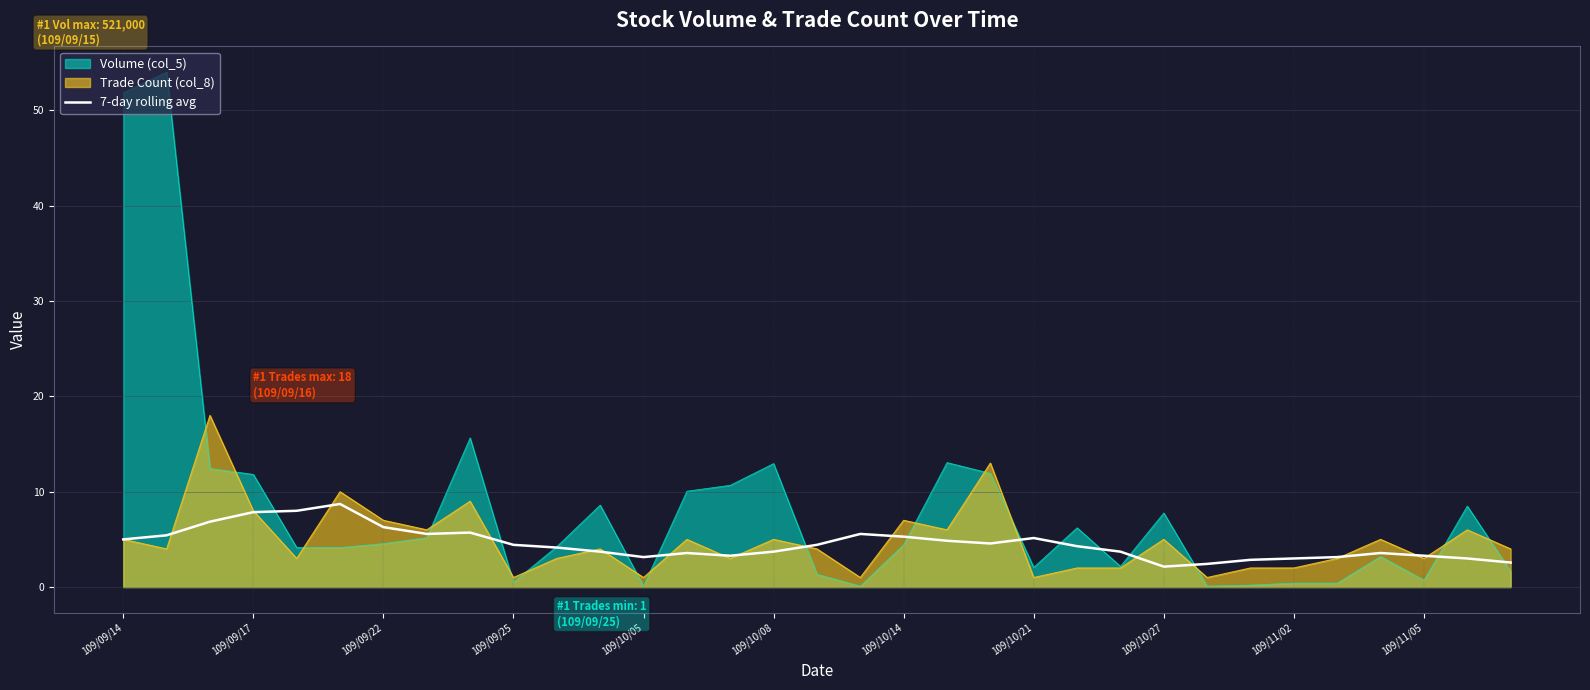

Reading left to right, extract all data points from this chart.

5.0	5.4	6.9	7.9	8.0	8.7	6.3	5.6	5.7	4.4	4.1	3.7	3.1	3.6	3.3	3.7	4.4	5.6	5.3	4.9	4.6	5.1	4.3	3.7	2.1	2.4	2.9	3.0	3.1	3.6	3.3	3.0	2.6